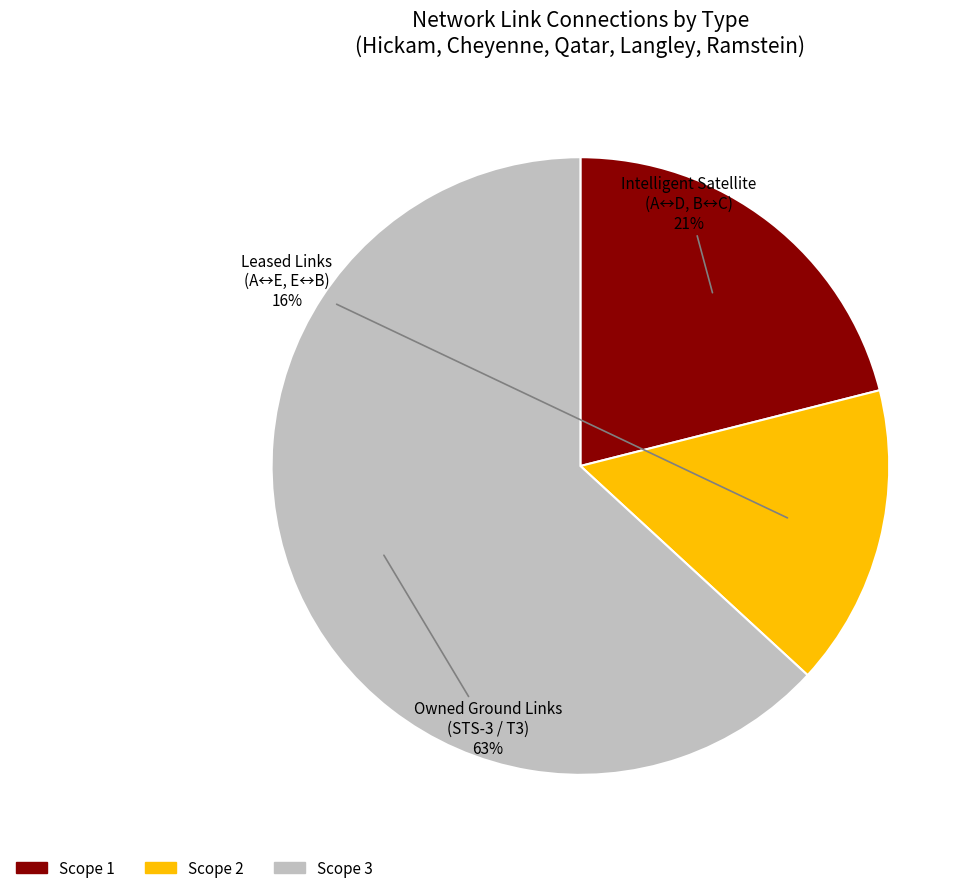

Which category has the biggest portion of the pie?

Scope 3